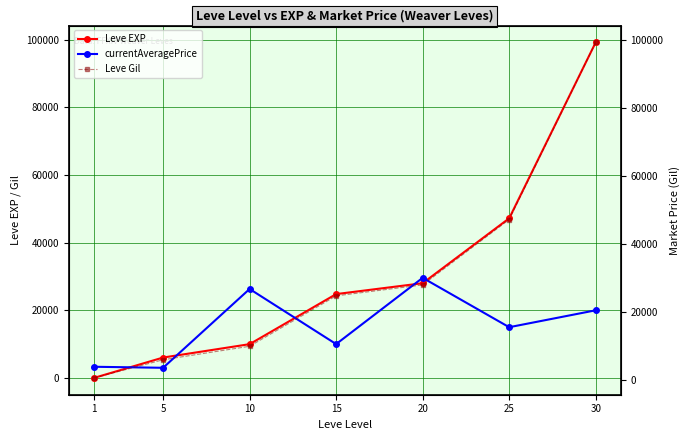

List the labels in order of Leve Gil value, smallest first.

1, 5, 10, 15, 20, 25, 30